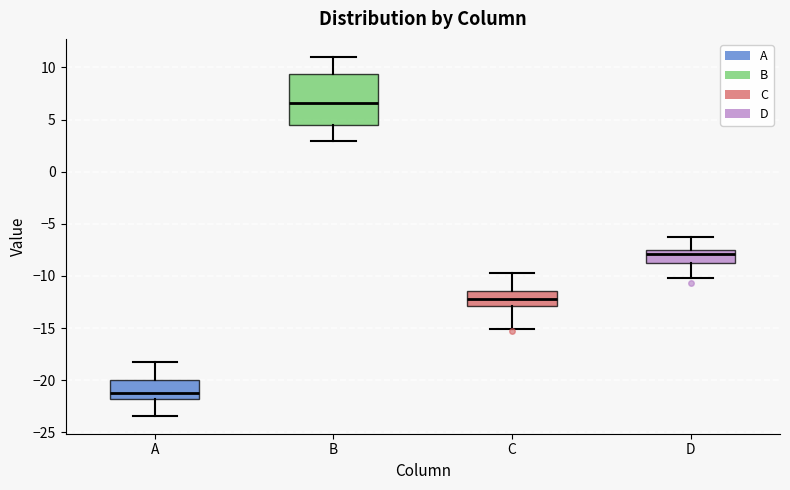

Reading left to right, read every box against the y-axis: the position of its median line, the range the box covers, and the ends of its whiskers. The values are not printed on the chart, so give them approximately, as read against the axis.

A: median -21.0, box -22.0 to -20.0, whiskers -23.5 to -18.0
B: median 6.5, box 4.5 to 9.5, whiskers 3.0 to 11.0
C: median -12.0, box -13.0 to -11.5, whiskers -15.0 to -10.0
D: median -8.0, box -9.0 to -7.5, whiskers -10.0 to -6.5